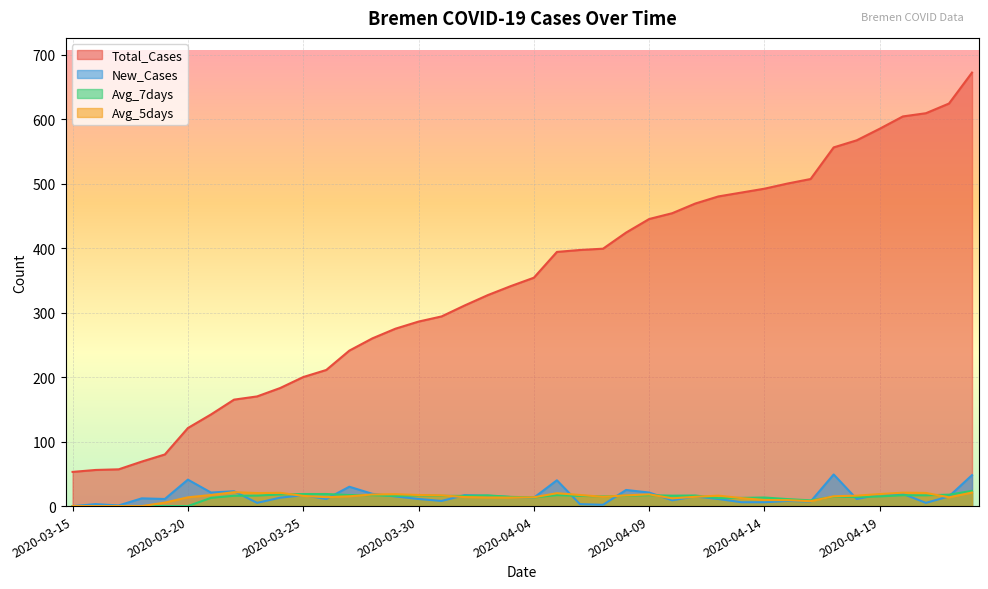

How many data points in New_Cases are above 13?

19